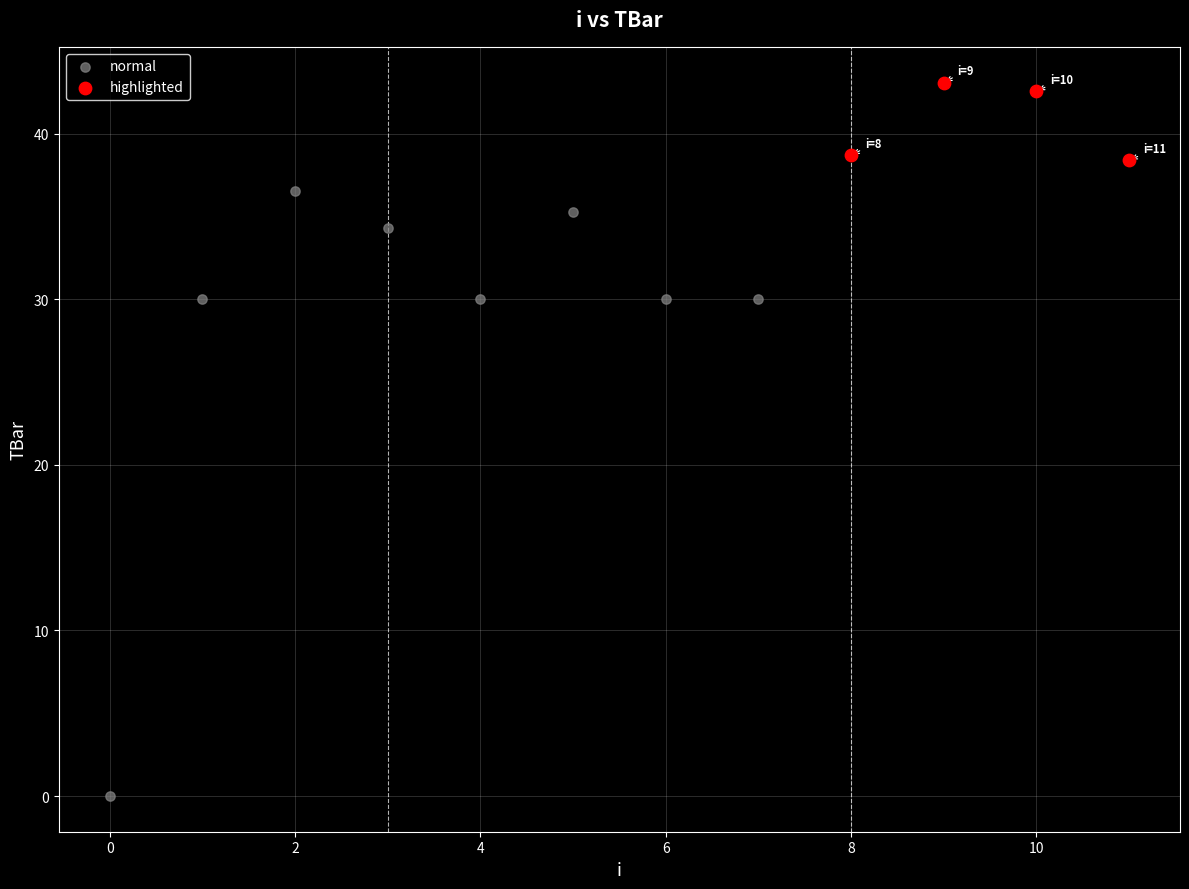

Which series contains the lowest Y value?

normal